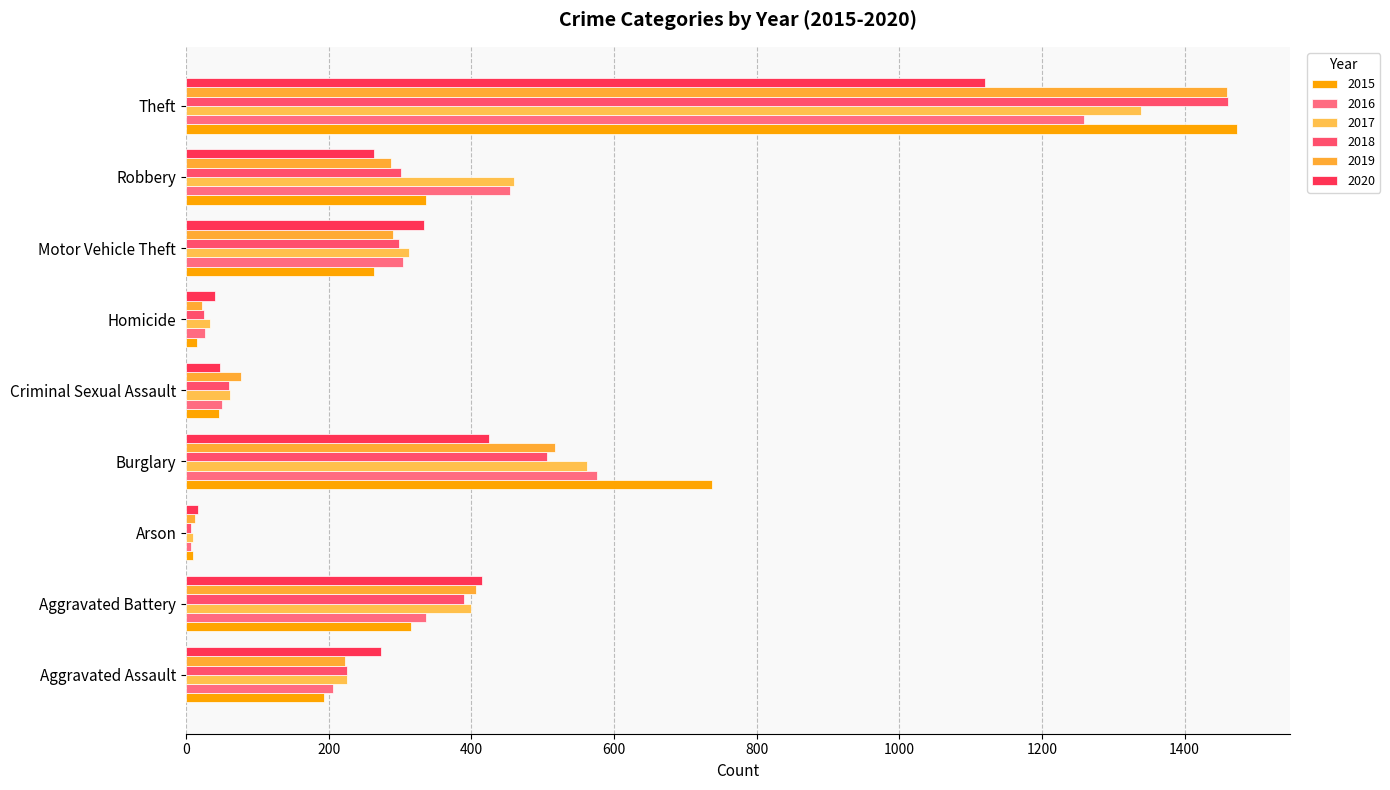

Which series has the largest total across all categories?

2017